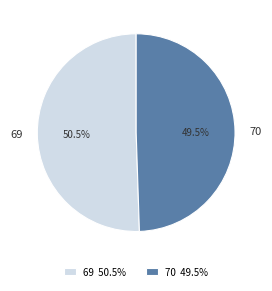

Rank the categories by value from lowest to highest.

70, 69